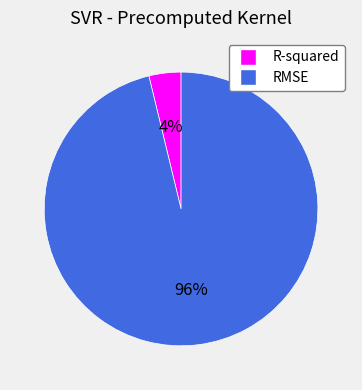

Combined, do R-squared and RMSE account for over 50%?

Yes